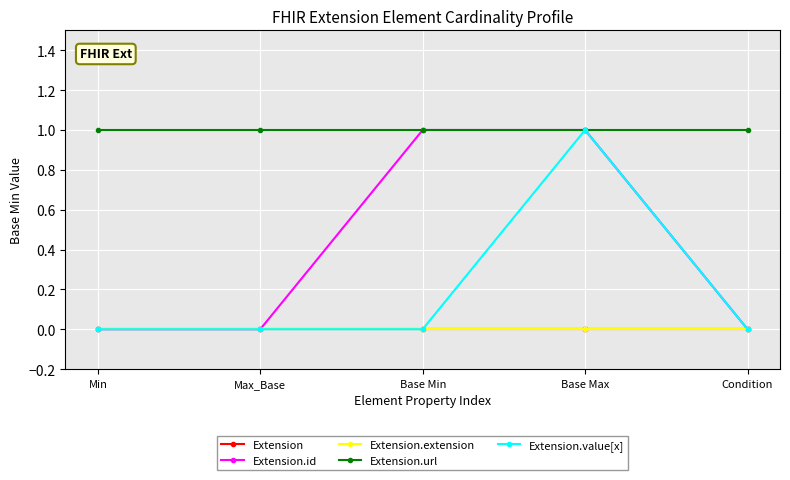

Is it true that Extension.value[x] equals 0 at Max_Base?

True